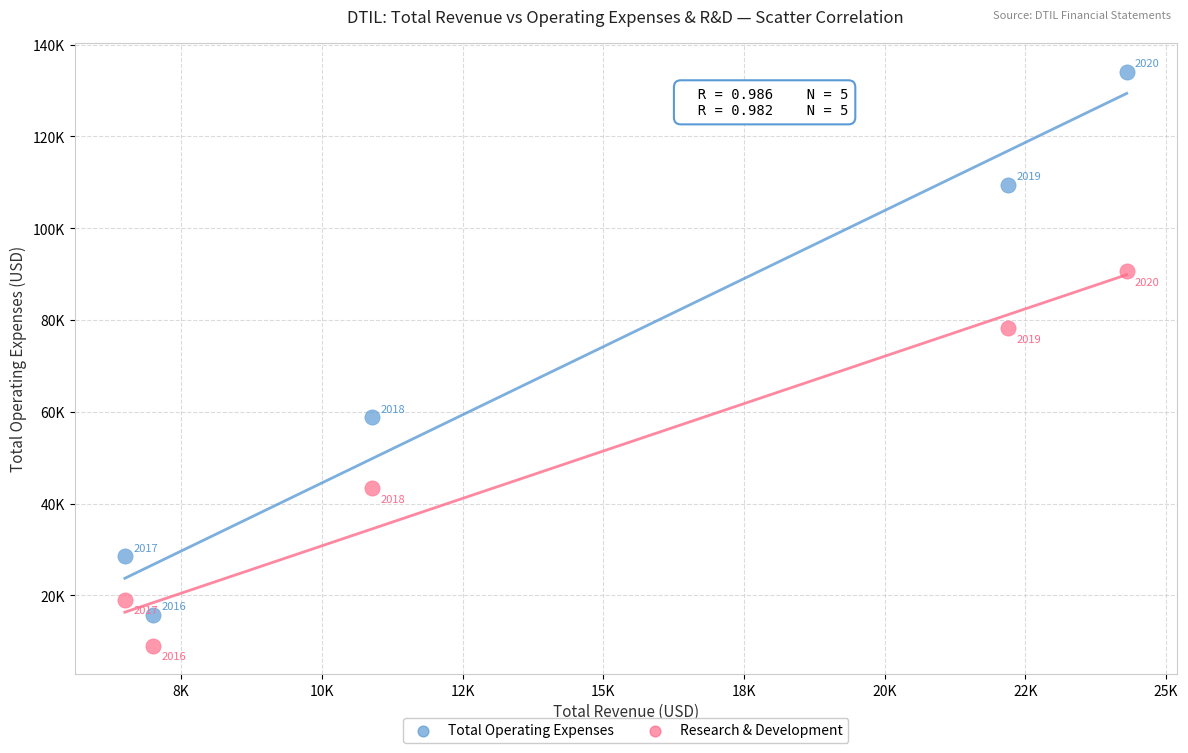

Which series has the largest Y range (max minus min)?

Total Operating Expenses